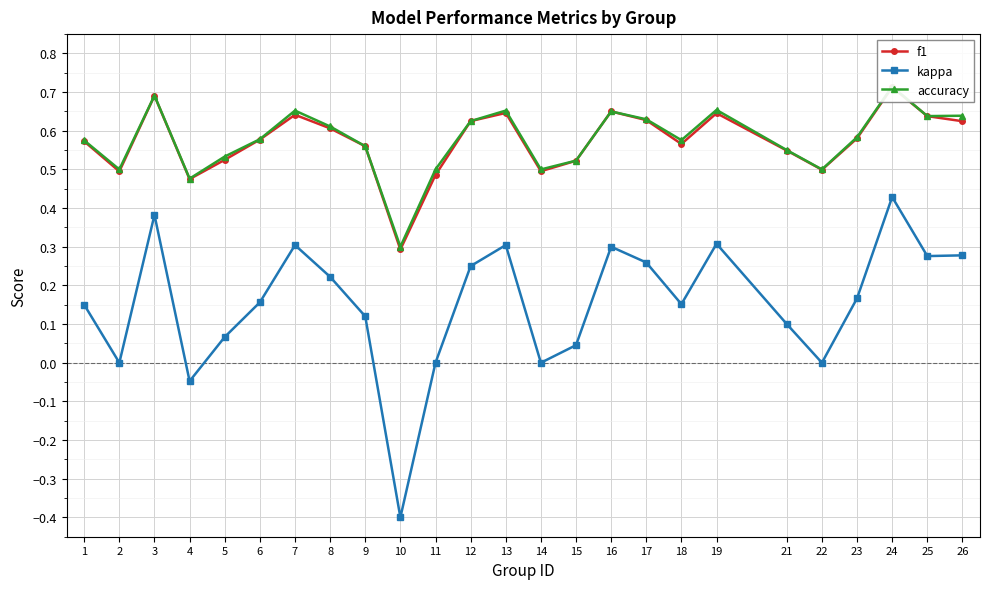

Reading left to right, list all the values displayed in this chart.

f1: 0.6	0.5	0.7	0.5	0.5	0.6	0.6	0.6	0.6	0.3	0.5	0.6	0.6	0.5	0.5	0.7	0.6	0.6	0.6	0.5	0.5	0.6	0.7	0.6	0.6
kappa: 0.2	0.0	0.4	-0.0	0.1	0.2	0.3	0.2	0.1	-0.4	0.0	0.2	0.3	0.0	0.0	0.3	0.3	0.2	0.3	0.1	0.0	0.2	0.4	0.3	0.3
accuracy: 0.6	0.5	0.7	0.5	0.5	0.6	0.7	0.6	0.6	0.3	0.5	0.6	0.7	0.5	0.5	0.7	0.6	0.6	0.7	0.6	0.5	0.6	0.7	0.6	0.6